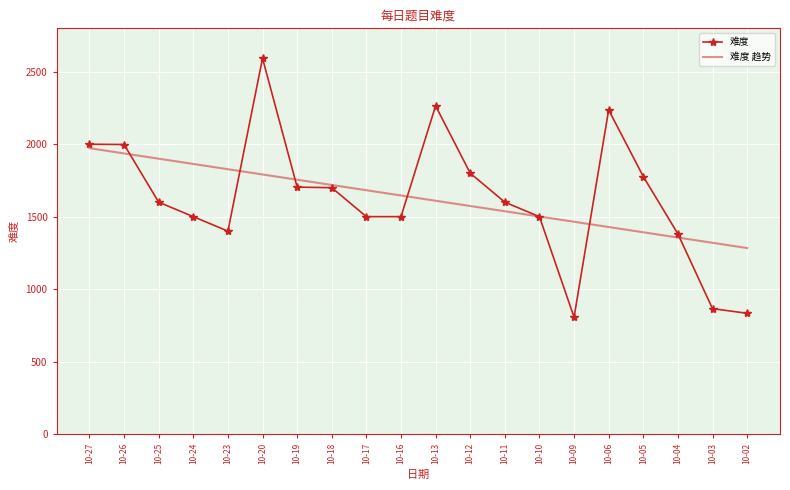

Where does the 难度 series first go above 1600?

10-27